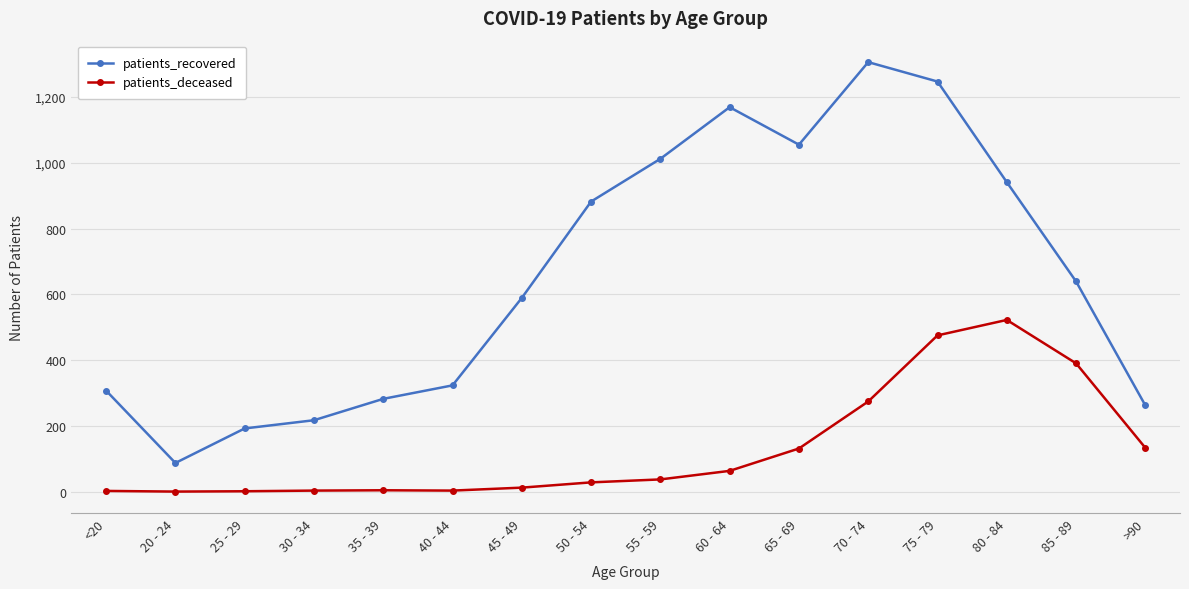

How many distinct data groups are displayed?

2